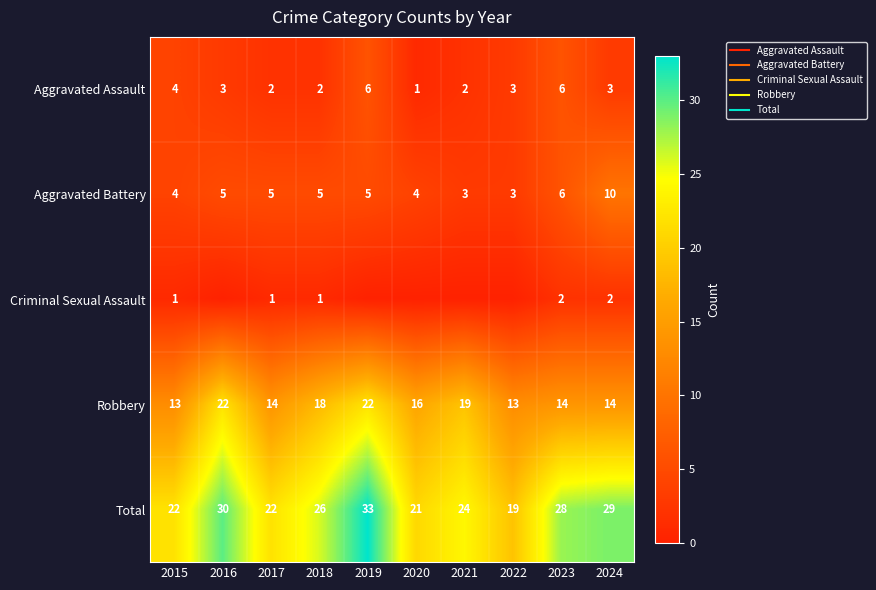

Which series changed the most between 2021 and 2024?

Aggravated Battery